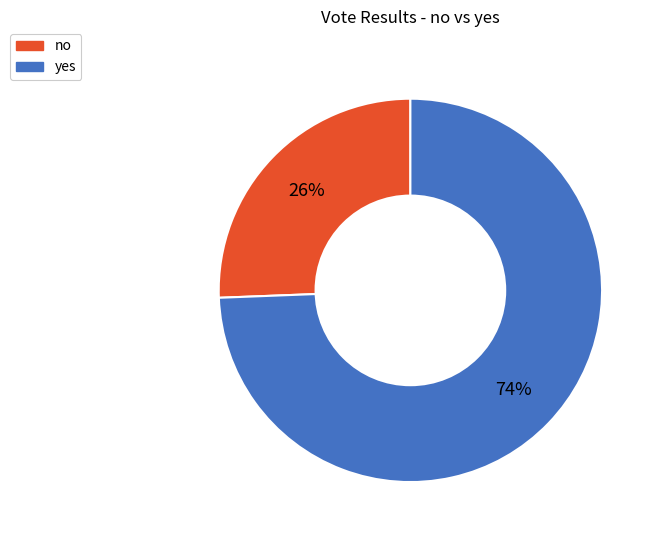

What percentage is the yes slice, to the nearest percent?

74%